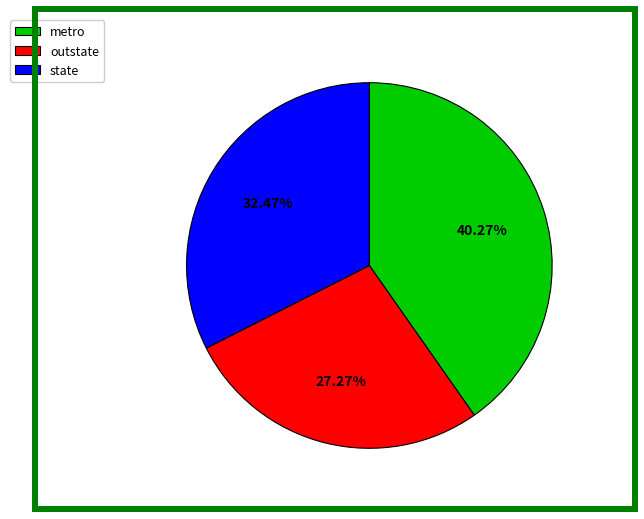

Is it true that outstate is 39% of the pie?

False